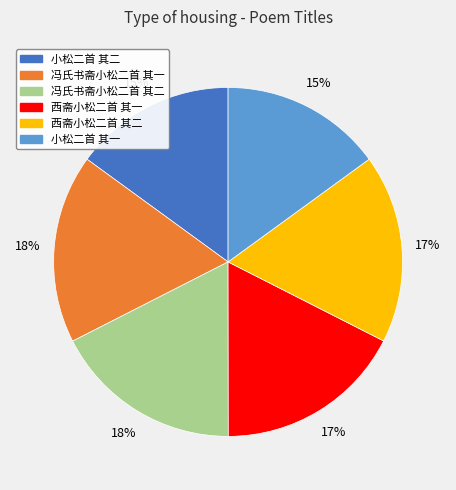

True or false: 小松二首 其二 accounts for 15% of the total.

True